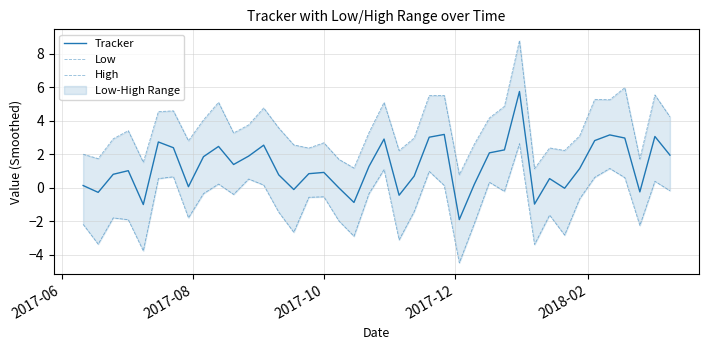

How many values in Low are below zero?

26